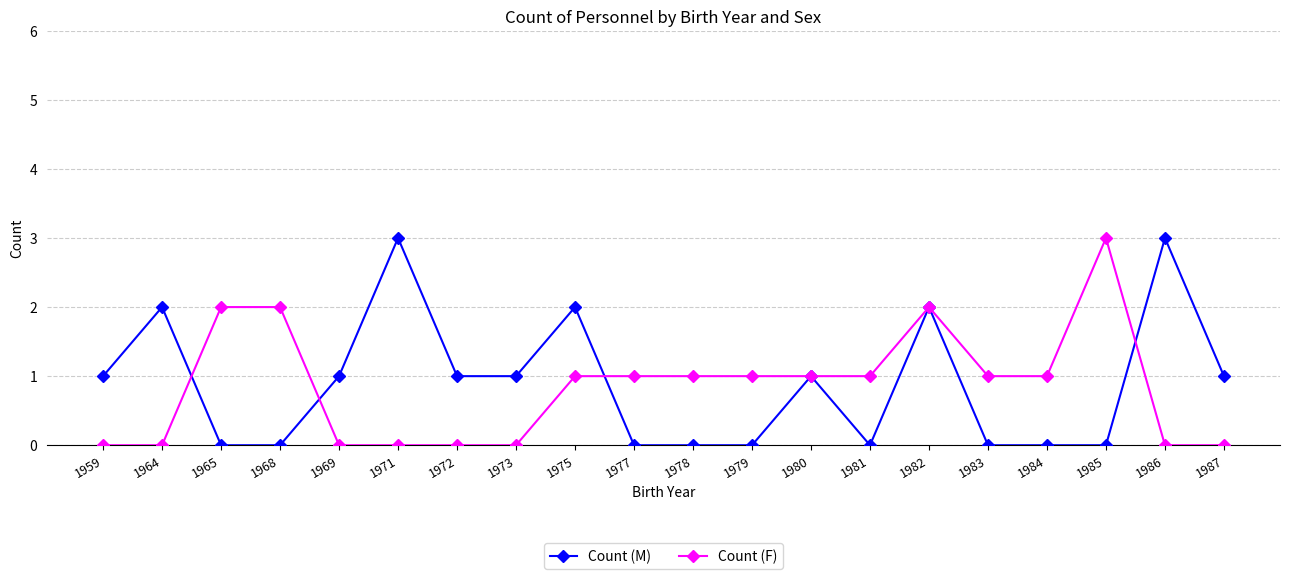

Reading right to left, transcribe all the data shown in this chart.

Count (M): 1987=1	1986=3	1985=0	1984=0	1983=0	1982=2	1981=0	1980=1	1979=0	1978=0	1977=0	1975=2	1973=1	1972=1	1971=3	1969=1	1968=0	1965=0	1964=2	1959=1
Count (F): 1987=0	1986=0	1985=3	1984=1	1983=1	1982=2	1981=1	1980=1	1979=1	1978=1	1977=1	1975=1	1973=0	1972=0	1971=0	1969=0	1968=2	1965=2	1964=0	1959=0